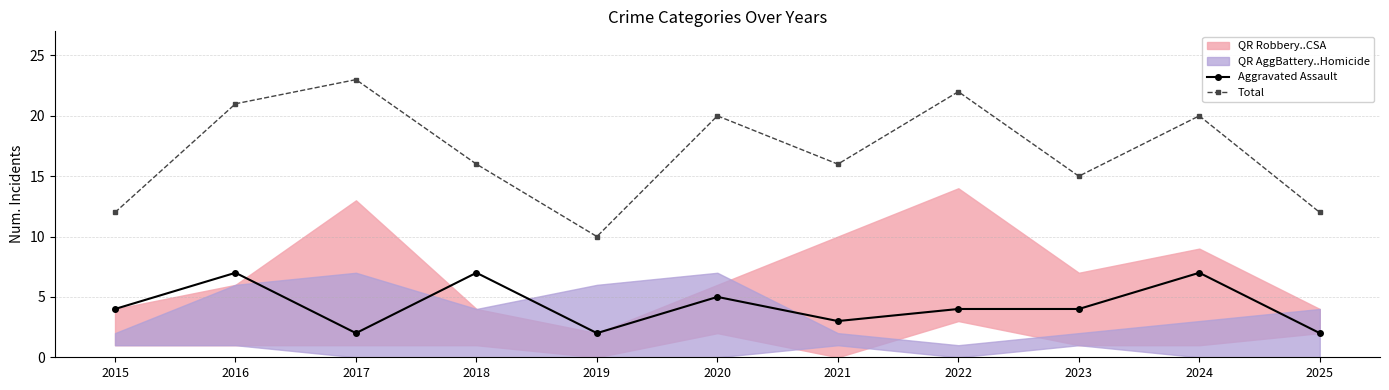

What is the lowest value of the Total series?

10